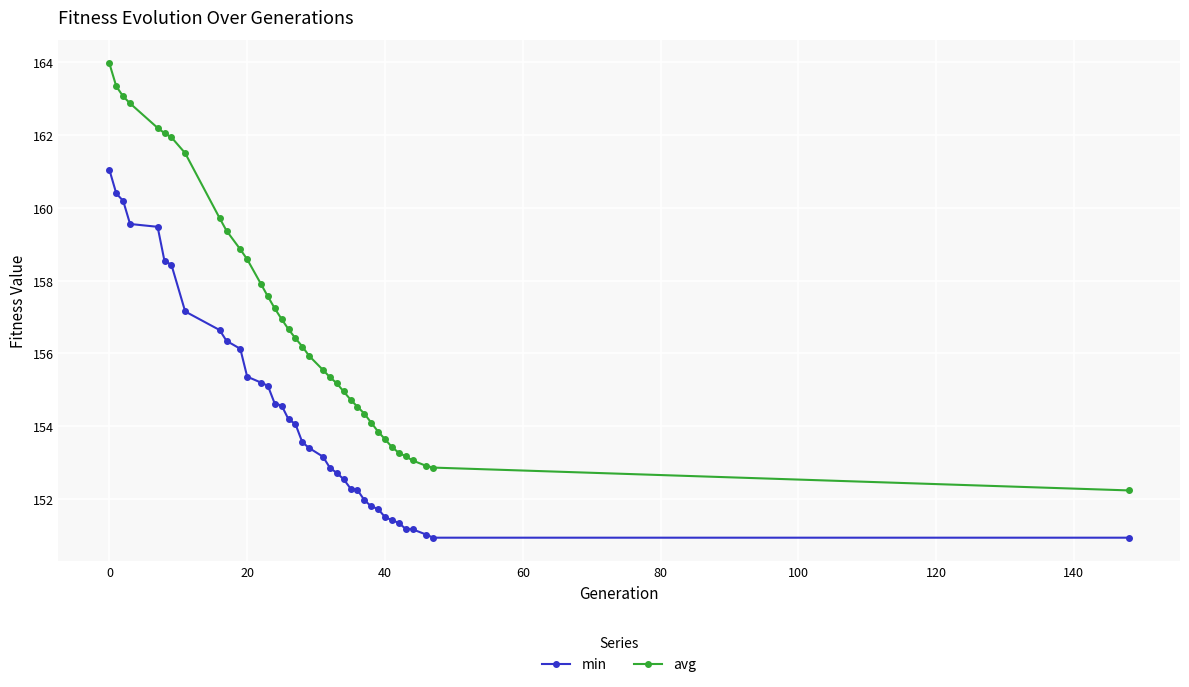

Which series has the largest total across all categories?

avg